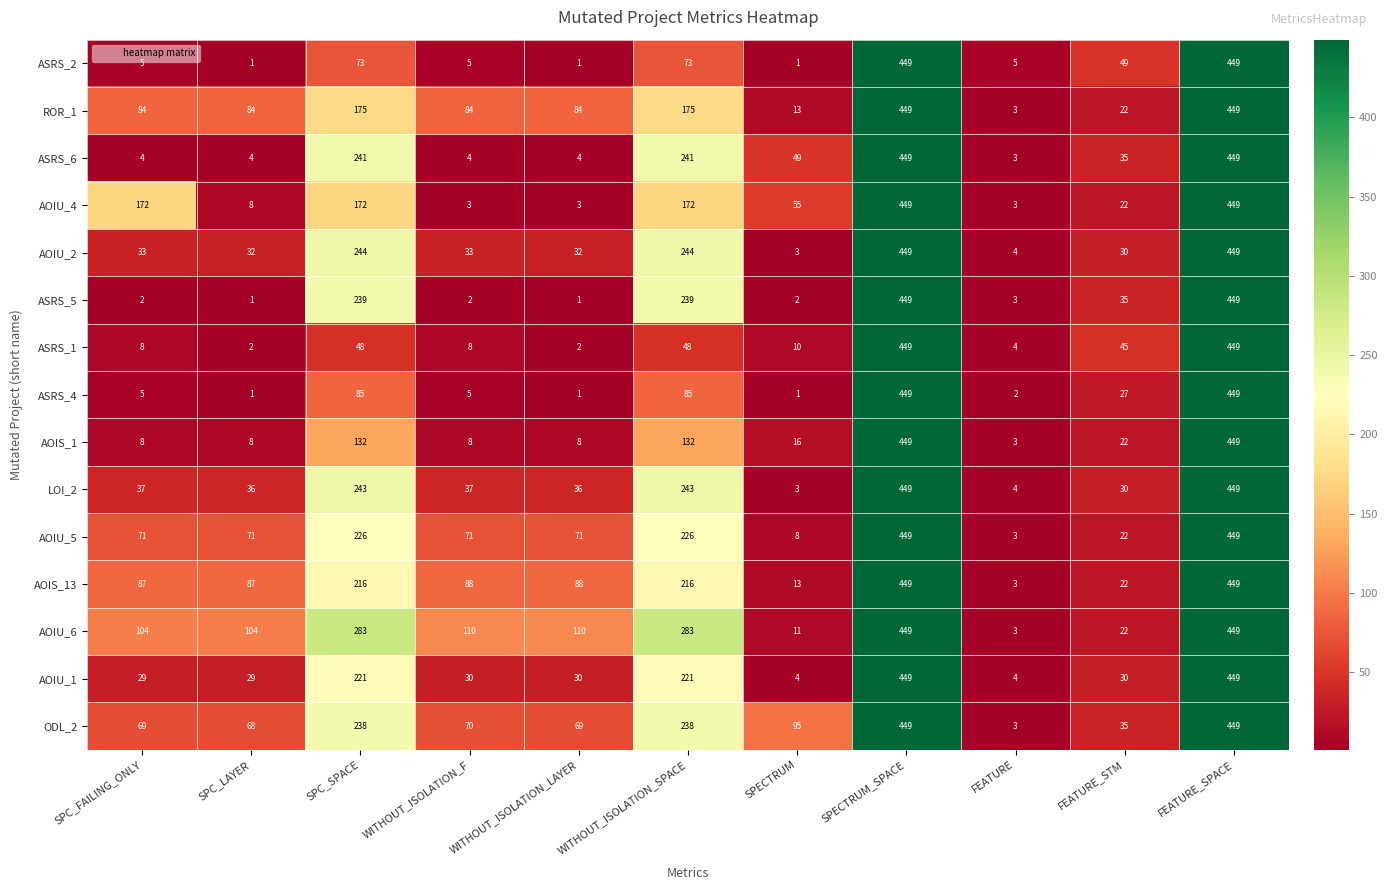

At how many categories does at least one series exceed 79?

9